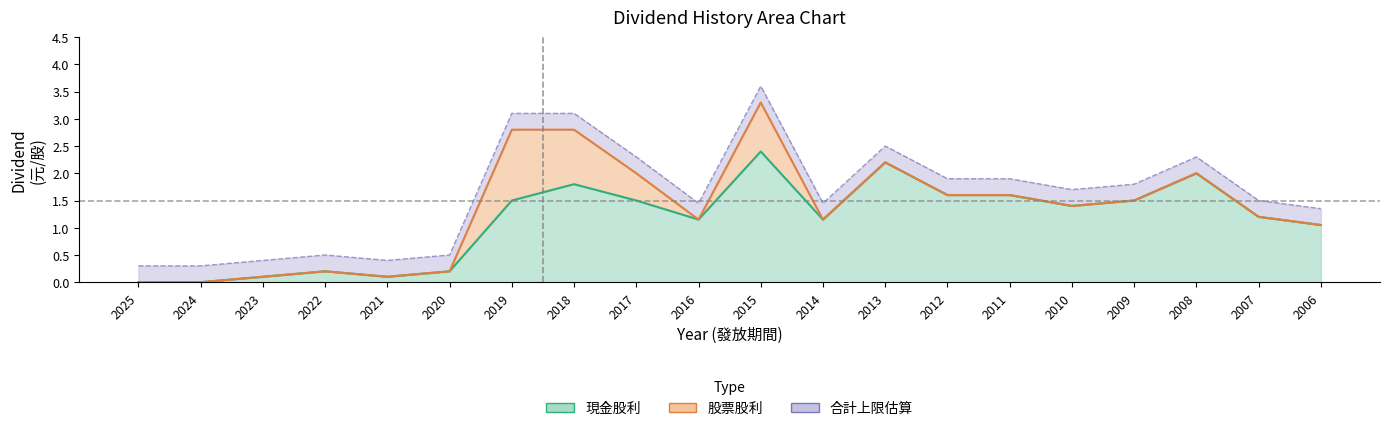

Where is the first local minimum for 合計股利?

2021